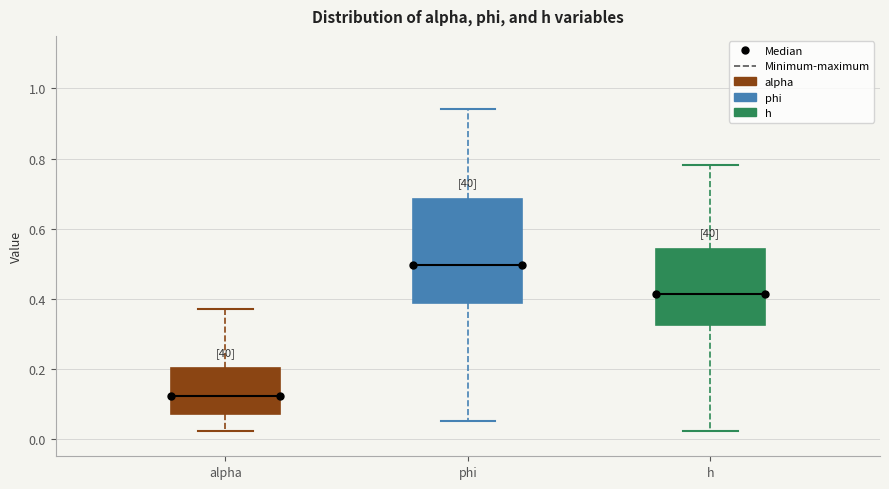

Which box's median line is the lowest?

alpha